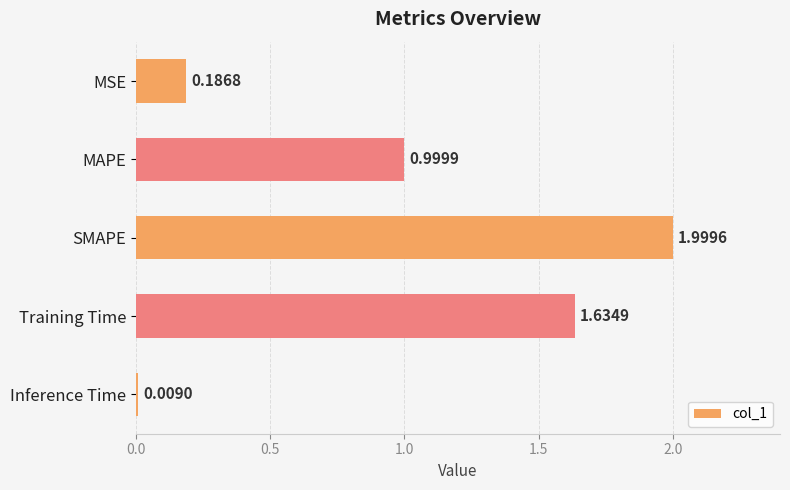

What is the change in value from SMAPE to Training Time?

-0.4